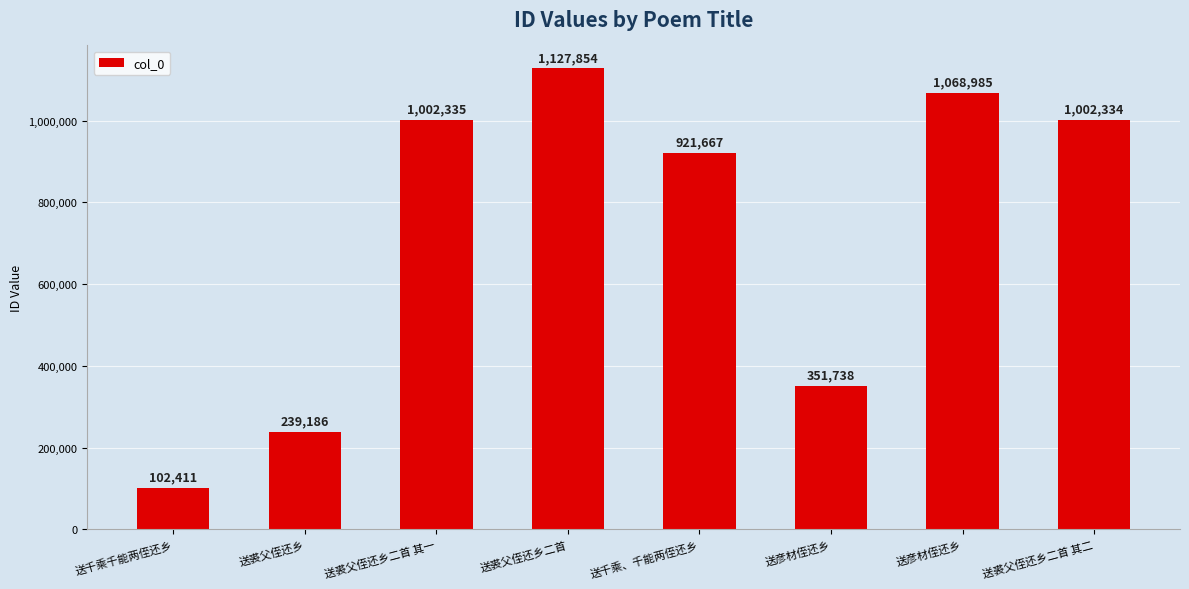

Rank the categories by value from lowest to highest.

送千乘千能两侄还乡, 送裘父侄还乡, 送彦材侄还乡, 送千乘、千能两侄还乡, 送裘父侄还乡二首 其二, 送裘父侄还乡二首 其一, 送彦材侄还乡, 送裘父侄还乡二首